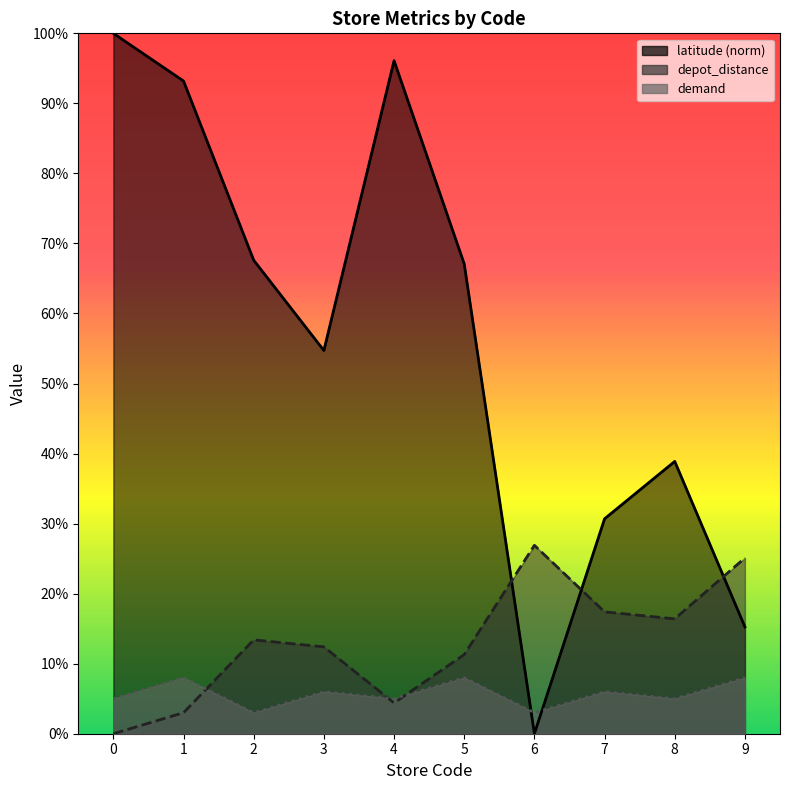

What is the difference between the maximum and minimum values in the latitude series?

100.0